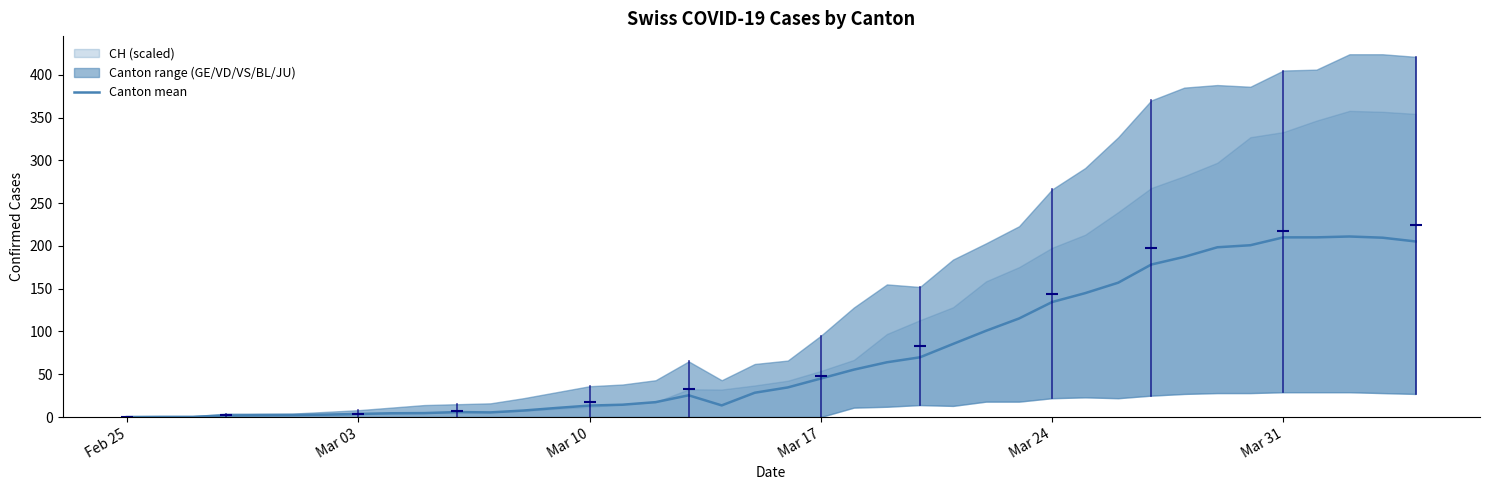

How many values exceed 34?

20